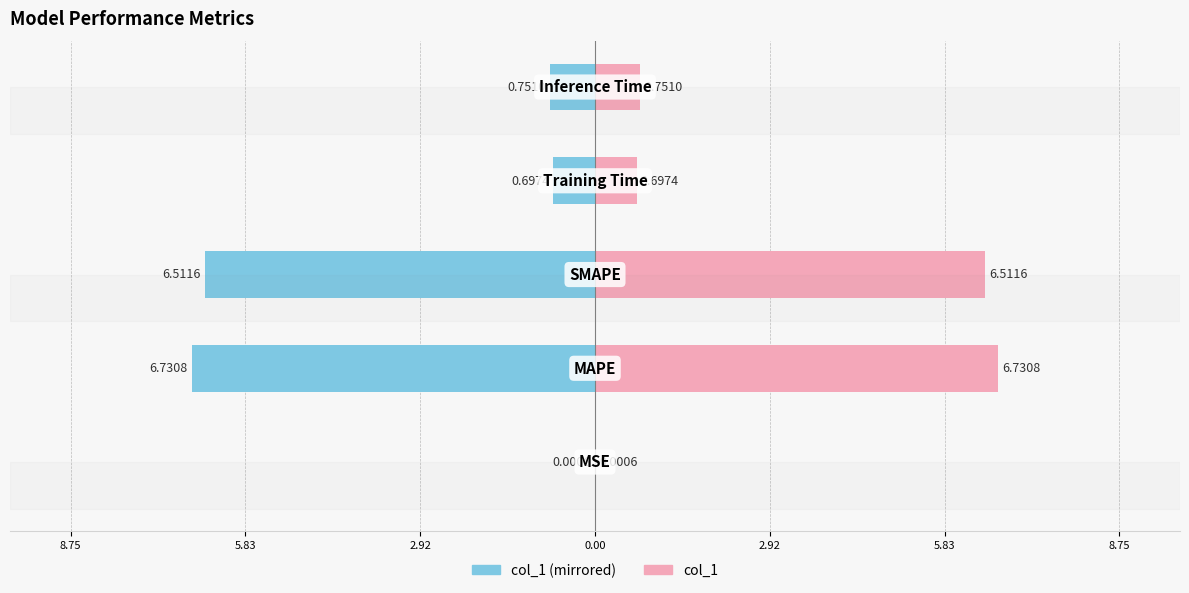

Which series has the widest spread of values?

col_1 (left)